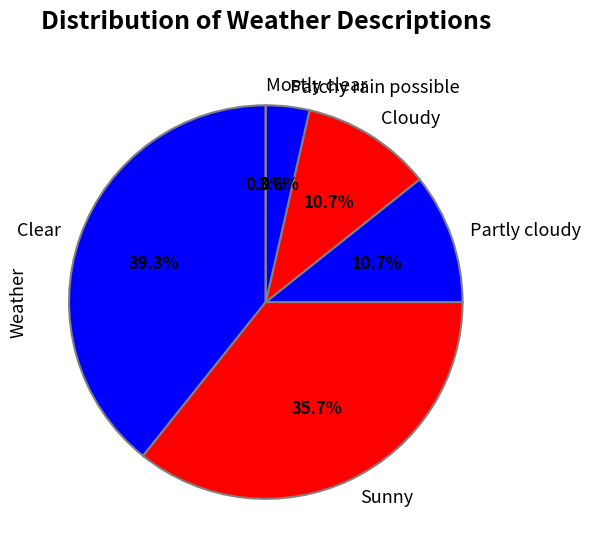

The Clear slice represents 27% of the pie. True or false?

False